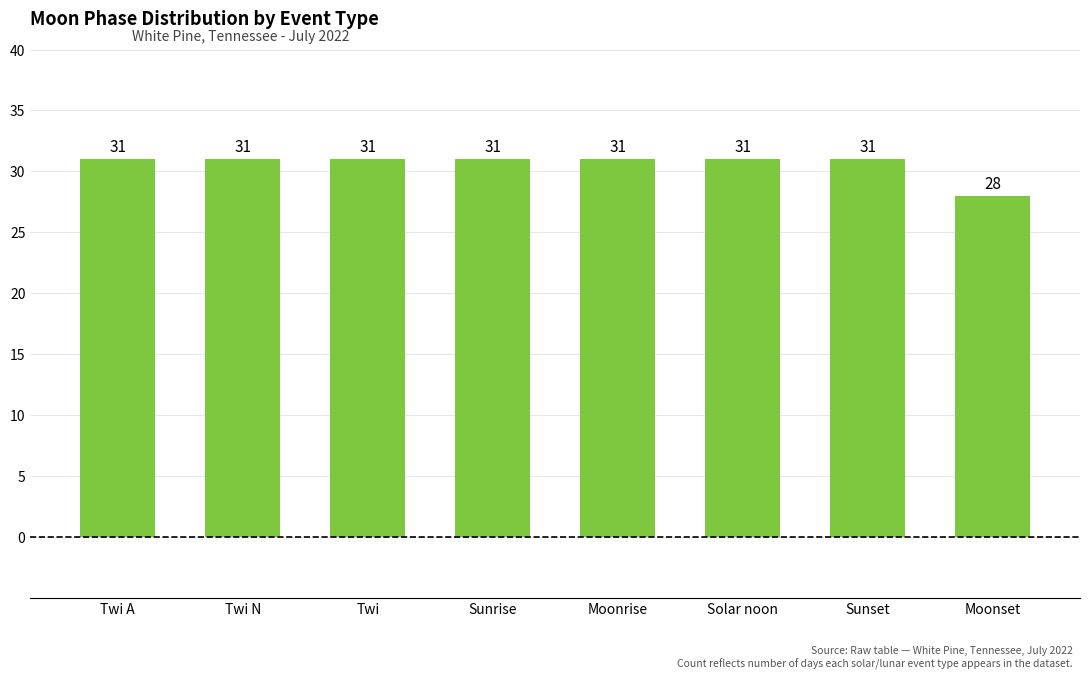

At which label is the value closest to 29?

Moonset